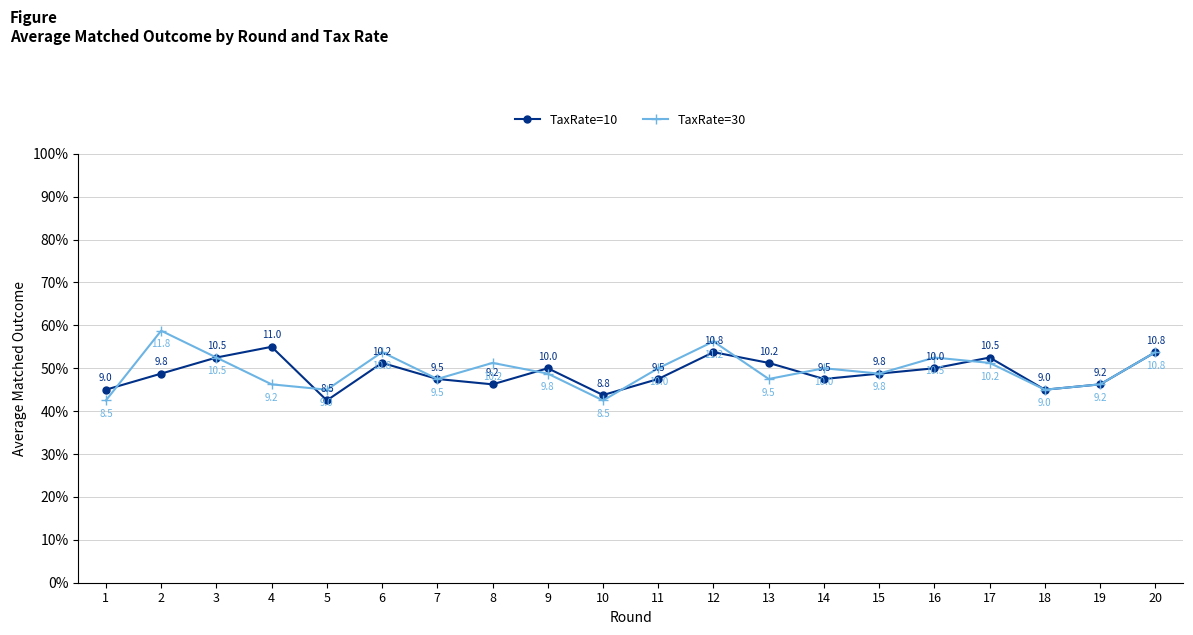

What are all the series names shown in the legend?

TaxRate=10, TaxRate=30